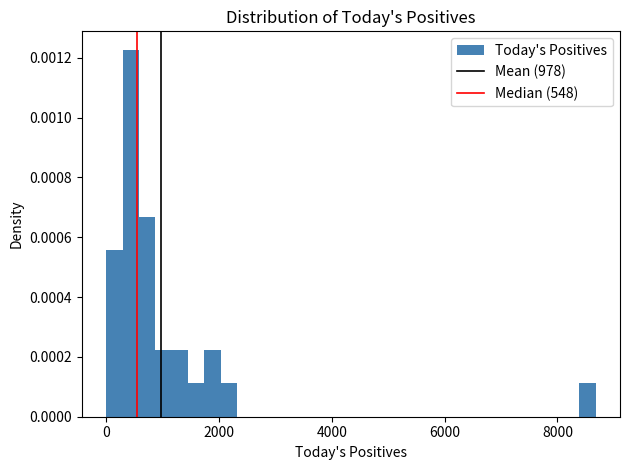

Read against the x-axis, roughly where is the centre of the tallest bar?

400